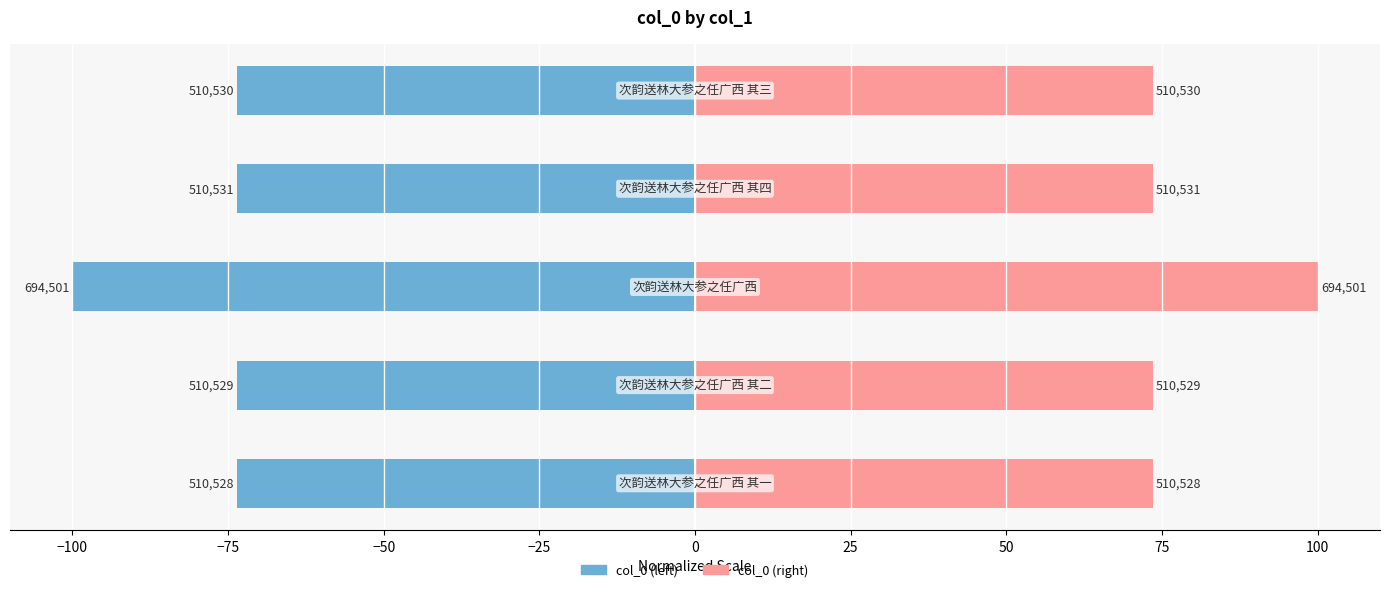

What is the value of the col_0 (right) bar at the 1st from the left?

73.5